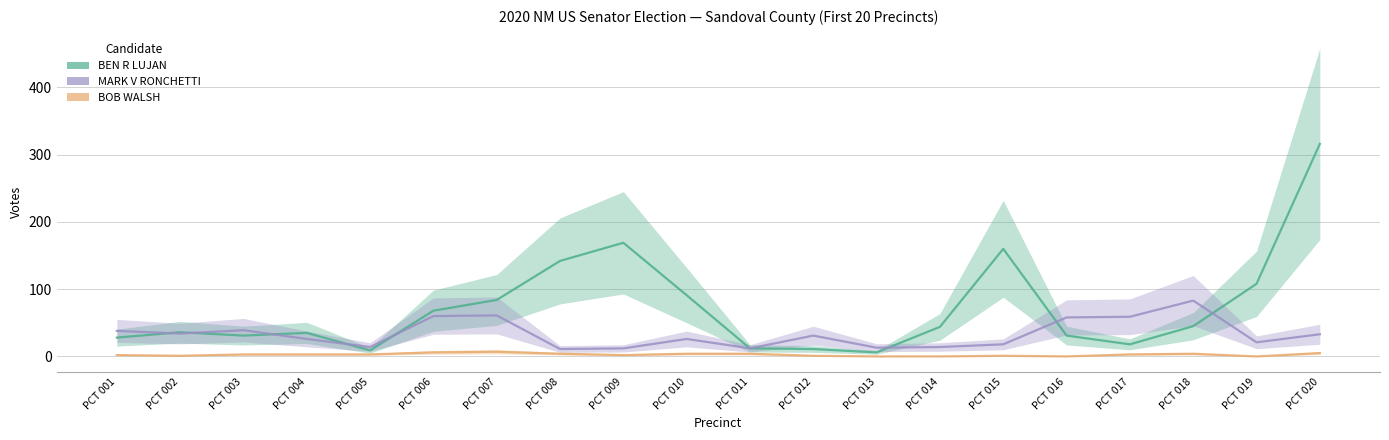

List the labels in order of MARK V RONCHETTI value, smallest first.

PCT 008, PCT 009, PCT 011, PCT 013, PCT 005, PCT 014, PCT 015, PCT 019, PCT 004, PCT 010, PCT 012, PCT 020, PCT 002, PCT 001, PCT 003, PCT 016, PCT 017, PCT 006, PCT 007, PCT 018